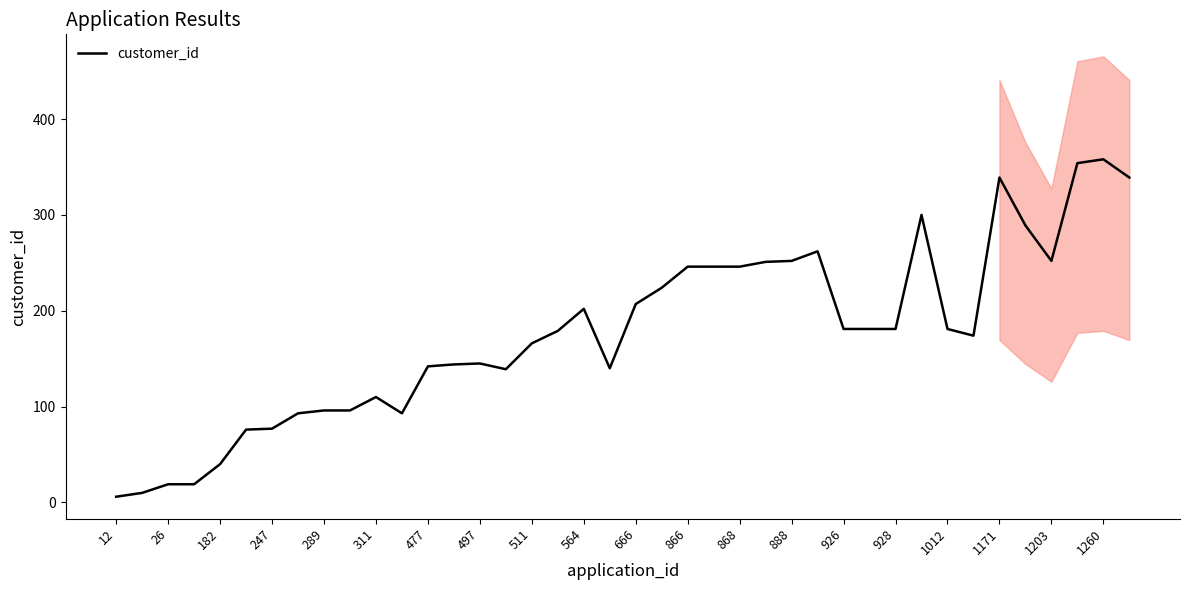

How many data points are less than 181?

20